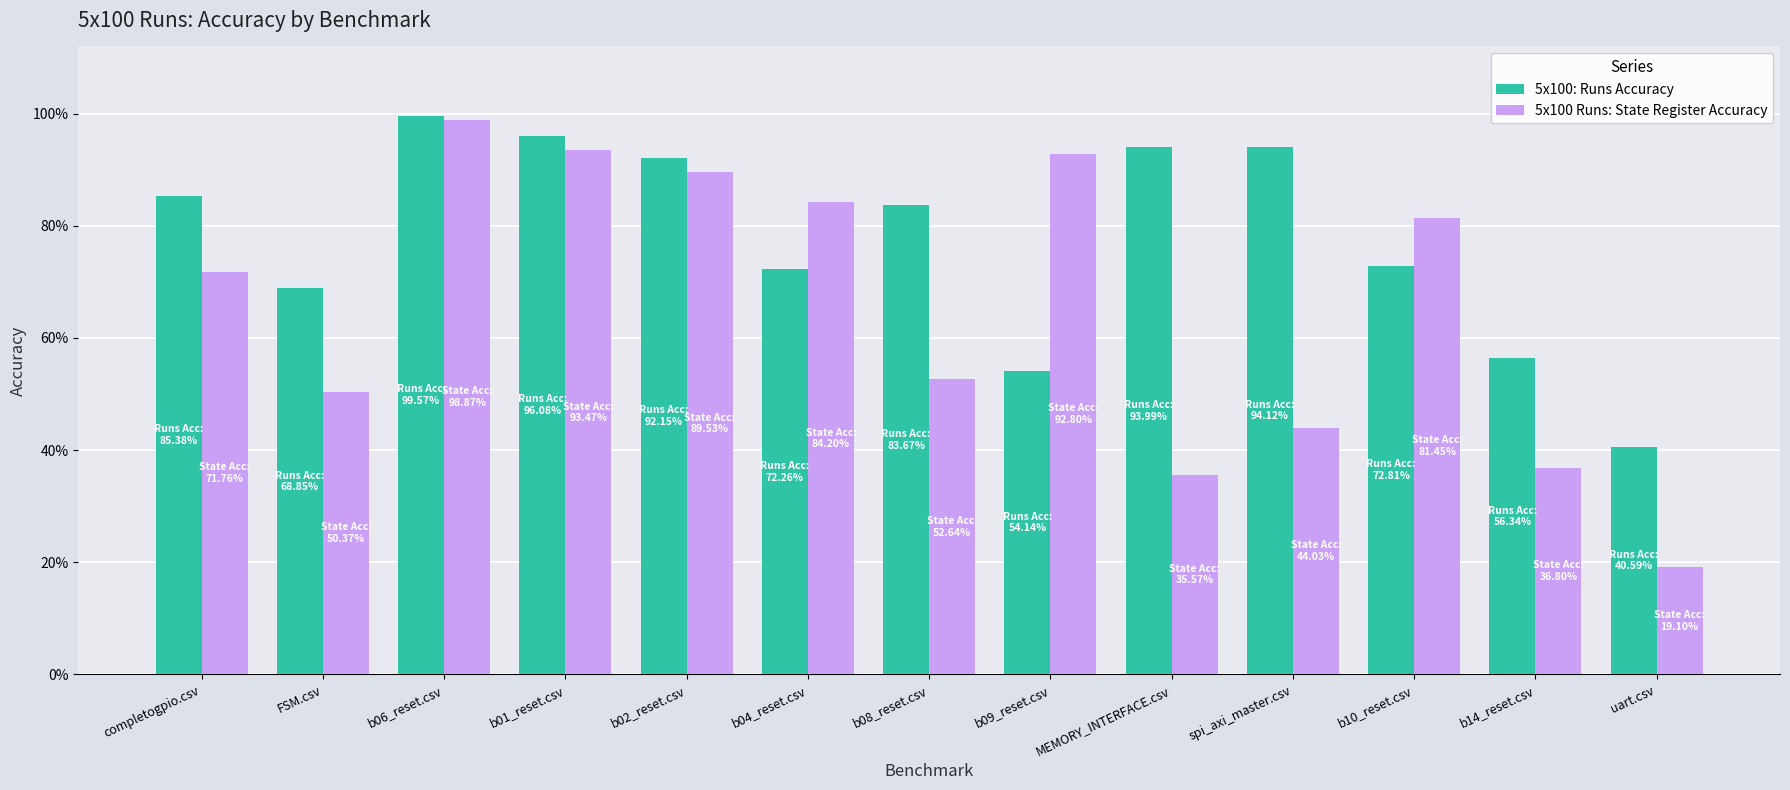

What are all the series names shown in the legend?

5x100: Runs Accuracy, 5x100 Runs: State Register Accuracy